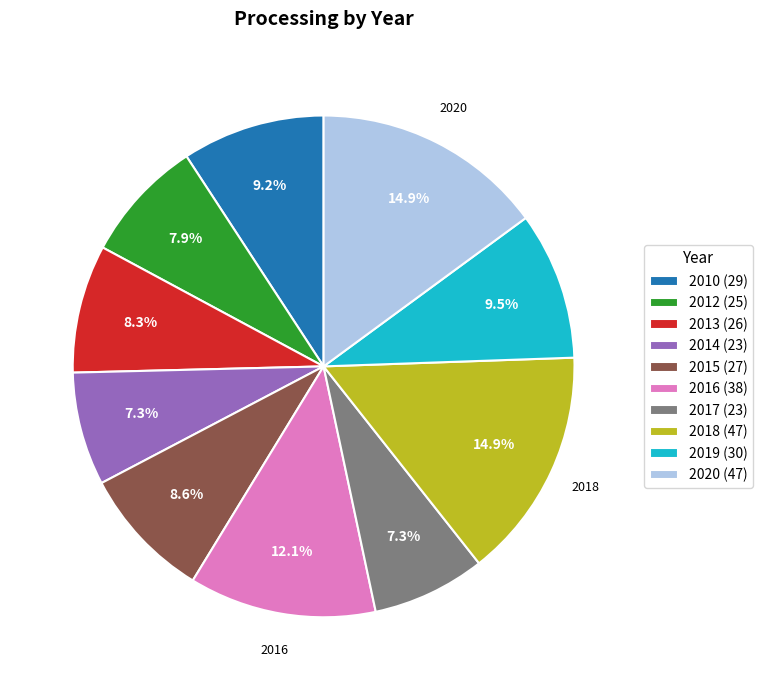

Count the number of slices in the pie.

10